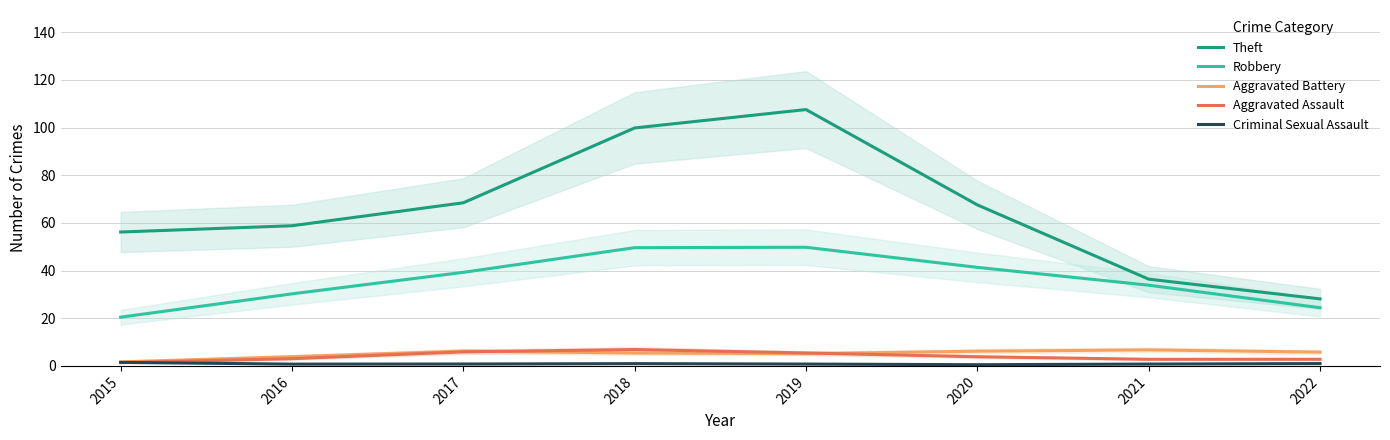

What is the maximum value for Aggravated Assault?

6.9